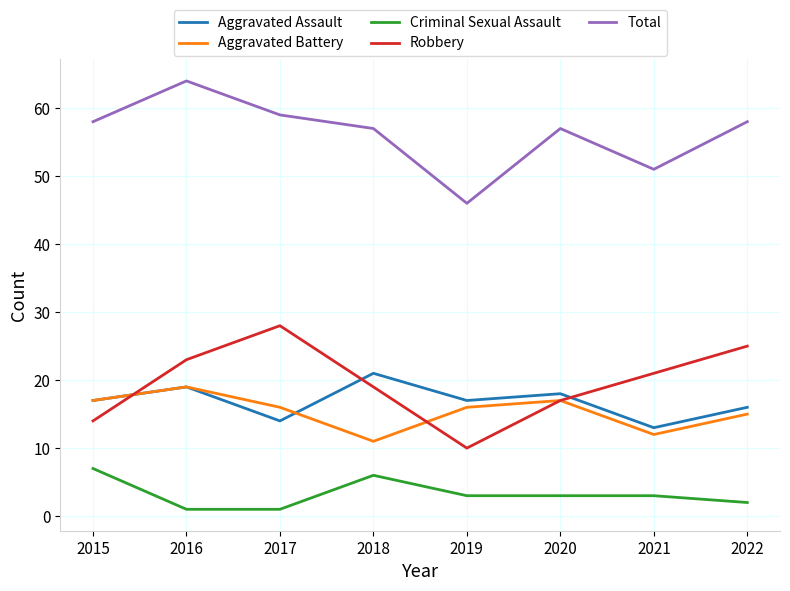

How many series are shown in this chart?

5